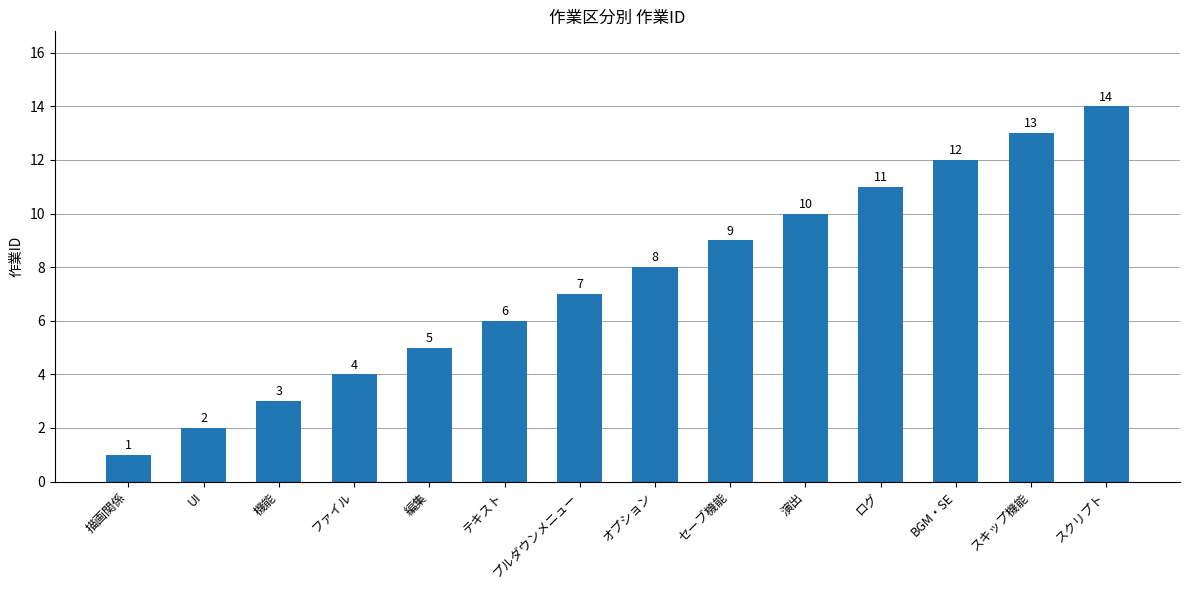

Which has a higher value, 編集 or スクリプト?

スクリプト